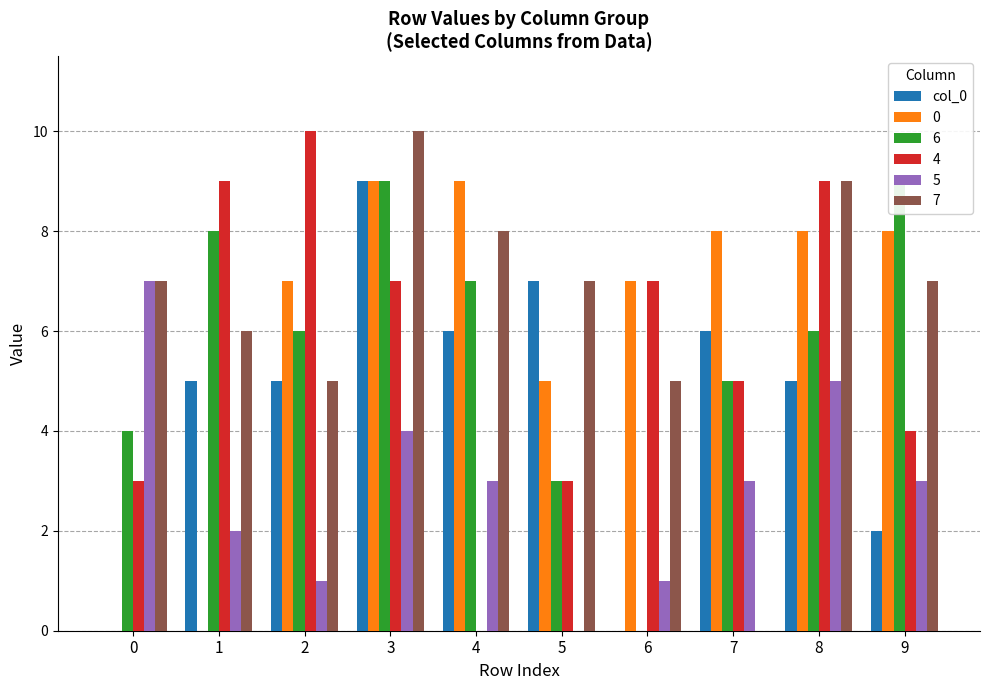

What is the difference between the maximum and minimum values?

9